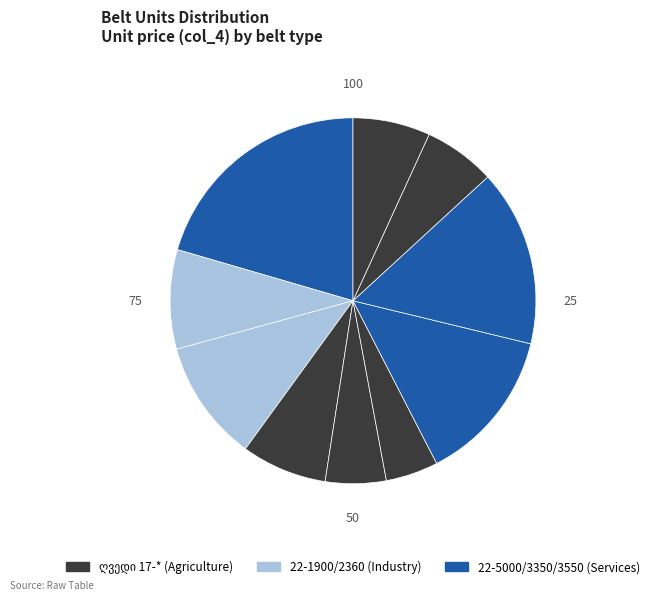

How many slices are in this pie chart?

10